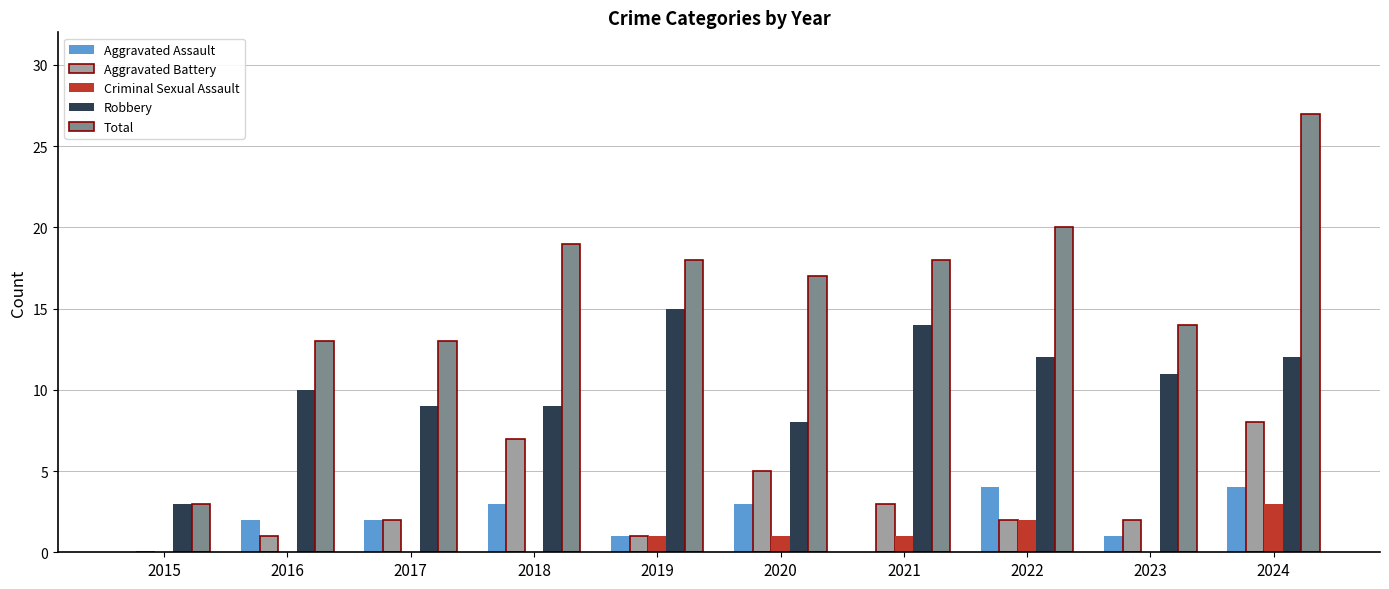

Reading right to left, extract all data points from this chart.

Aggravated Assault: 2024=4	2023=1	2022=4	2021=0	2020=3	2019=1	2018=3	2017=2	2016=2	2015=0
Aggravated Battery: 2024=8	2023=2	2022=2	2021=3	2020=5	2019=1	2018=7	2017=2	2016=1	2015=0
Criminal Sexual Assault: 2024=3	2023=0	2022=2	2021=1	2020=1	2019=1	2018=0	2017=0	2016=0	2015=0
Robbery: 2024=12	2023=11	2022=12	2021=14	2020=8	2019=15	2018=9	2017=9	2016=10	2015=3
Total: 2024=27	2023=14	2022=20	2021=18	2020=17	2019=18	2018=19	2017=13	2016=13	2015=3